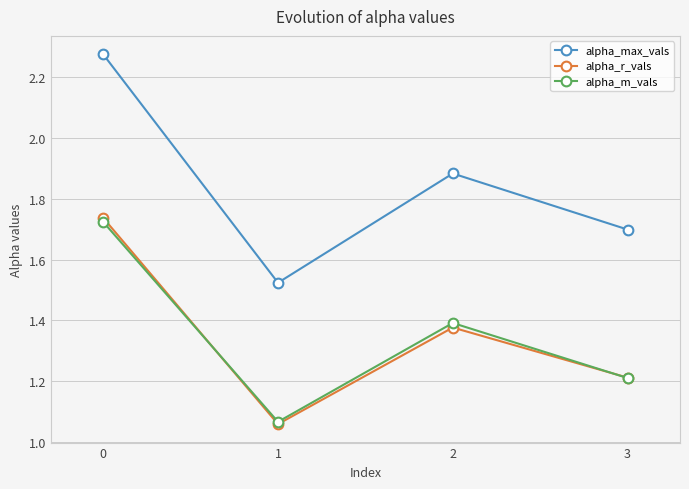

Is it true that alpha_max_vals equals 1.7 at 3?

True